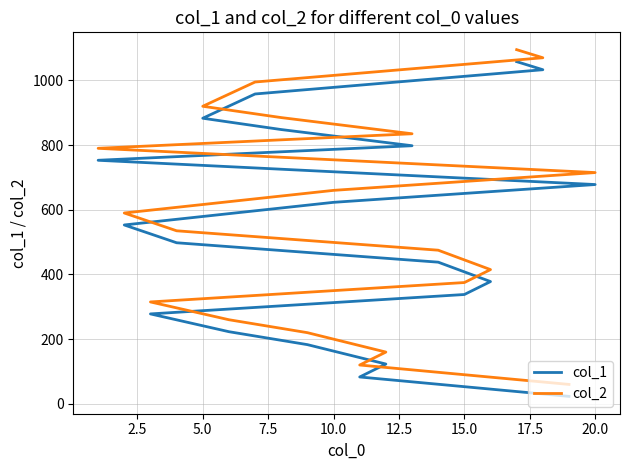

Which series has the largest total across all categories?

col_2